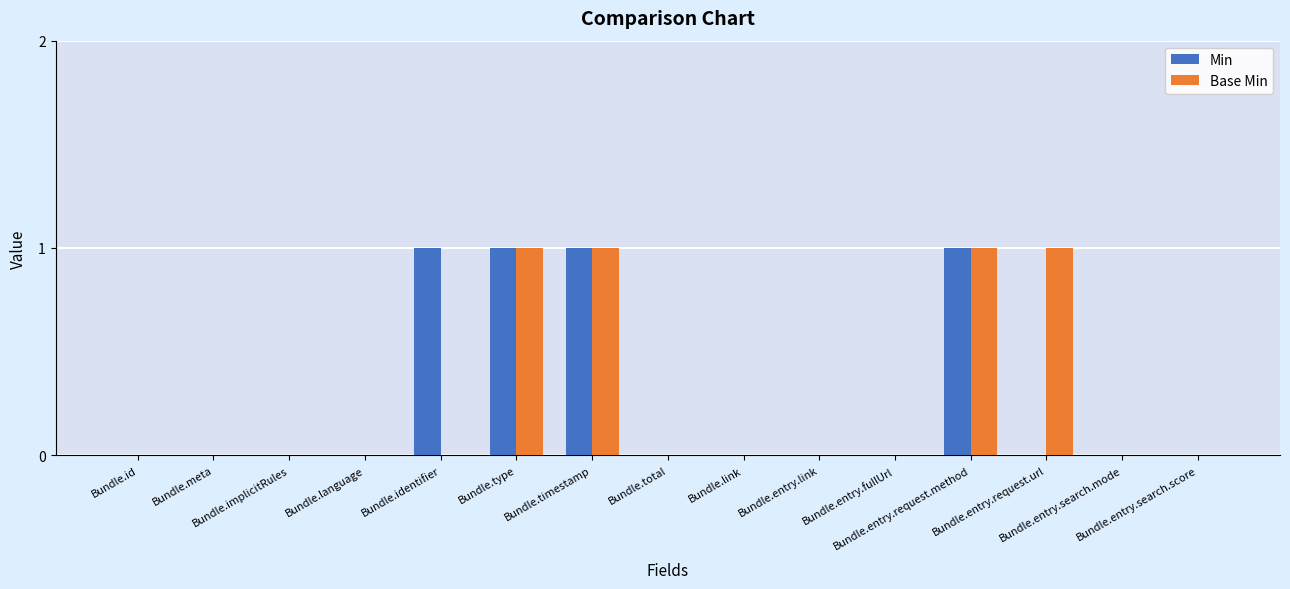

What is the sum of all Base Min values?

4